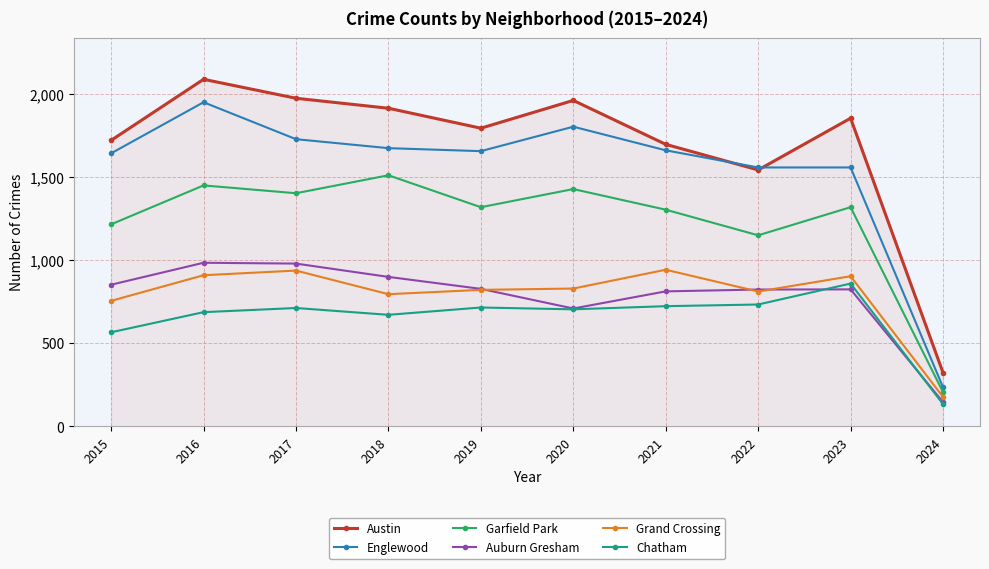

Between 2015 and 2018, which series saw the biggest shift?

Garfield Park